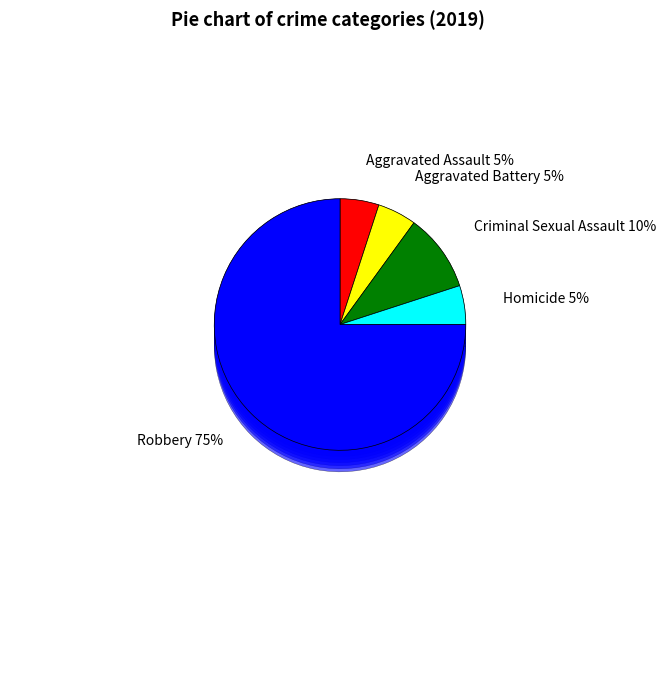

Does any single category account for the majority?

Yes